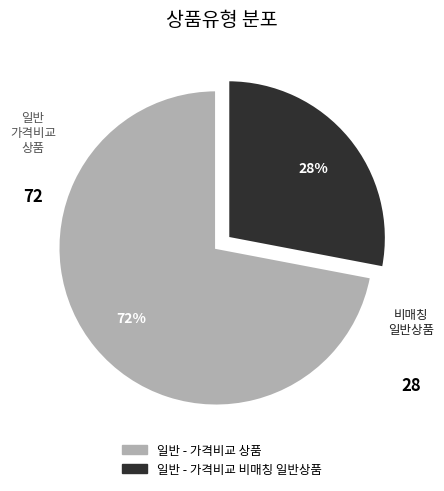

Rank the categories by value from highest to lowest.

일반 - 가격비교 상품, 일반 - 가격비교 비매칭 일반상품